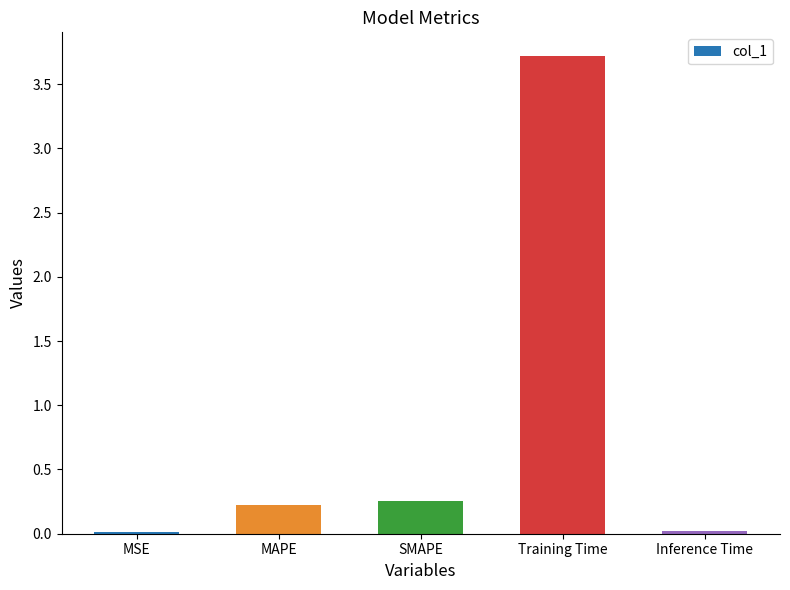

What is the sum of the values at SMAPE and MAPE?

0.5